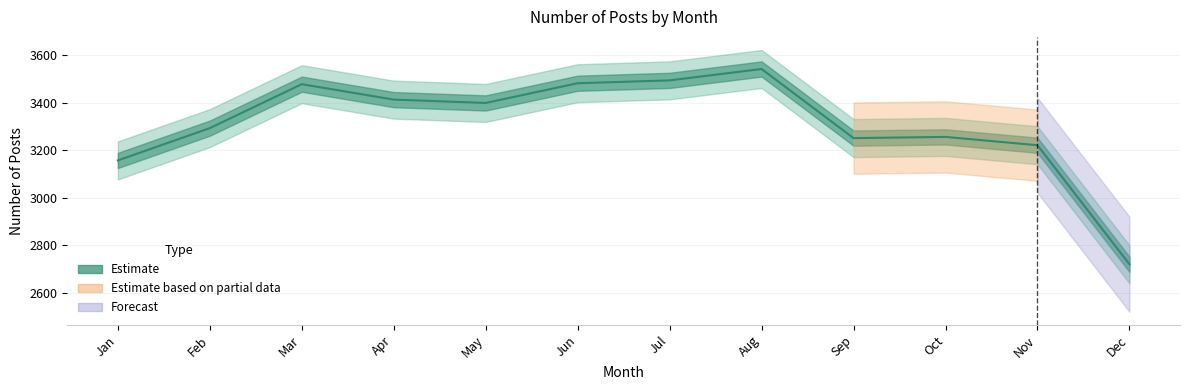

At which category does the data reach its first local valley?

May